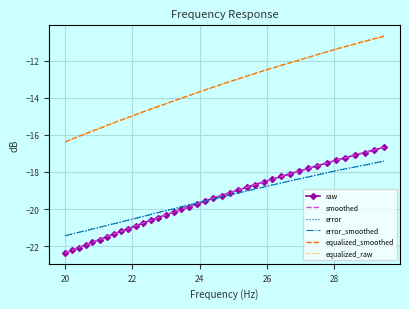

What is the lowest value of the error series?

-21.4